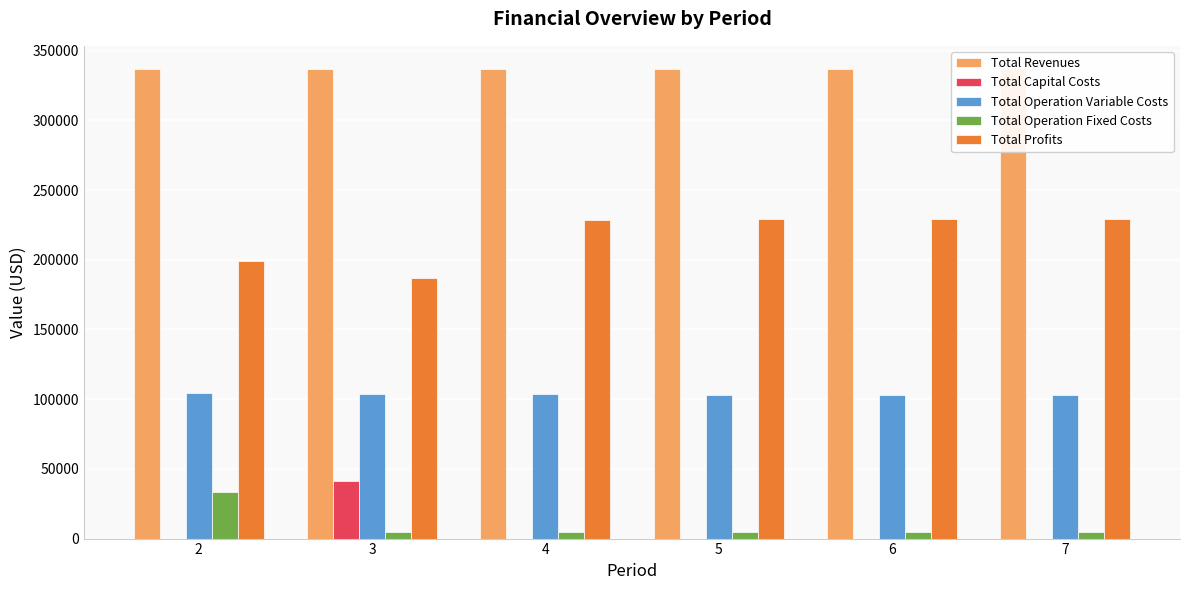

Reading right to left, what are all the values shown in this chart?

Total Revenues: 7=336578.7	6=336578.7	5=336578.7	4=336578.7	3=336578.7	2=336578.7
Total Capital Costs: 7=0.0	6=0.0	5=0.0	4=0.0	3=41600.0	2=0.0
Total Operation Variable Costs: 7=102685.2	6=102989.5	5=103293.4	4=103596.9	3=103900.0	2=104202.6
Total Operation Fixed Costs: 7=4371.6	6=4371.6	5=4371.6	4=4371.6	3=4371.6	2=33627.6
Total Profits: 7=229521.9	6=229217.6	5=228913.7	4=228610.2	3=186707.2	2=198748.5